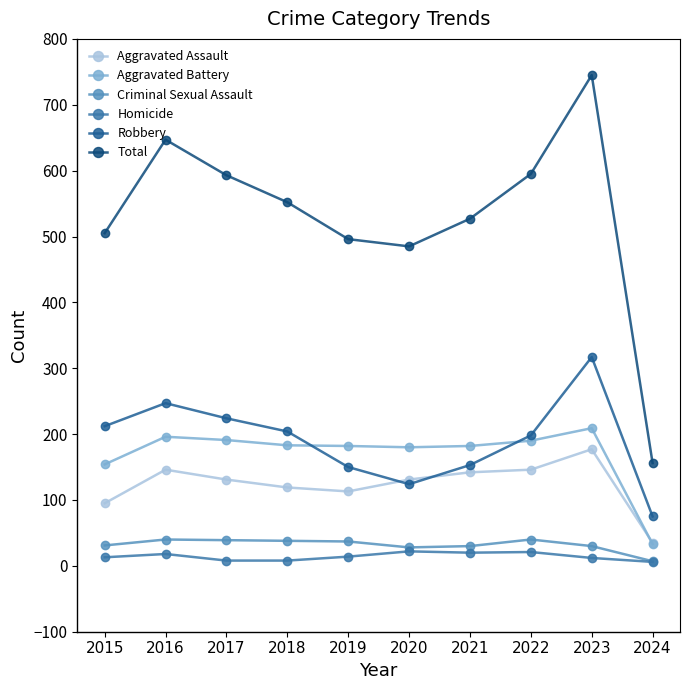

Rank the series at 2023 from lowest to highest value.

Homicide, Criminal Sexual Assault, Aggravated Assault, Aggravated Battery, Robbery, Total